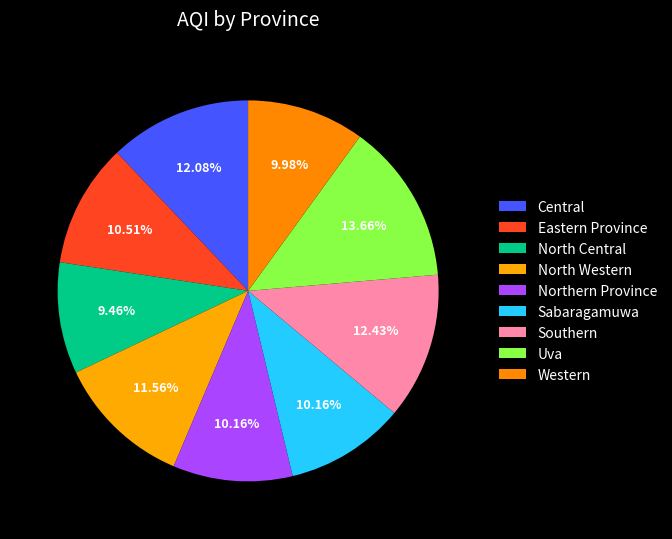

What percentage is the Southern slice, to the nearest percent?

12%